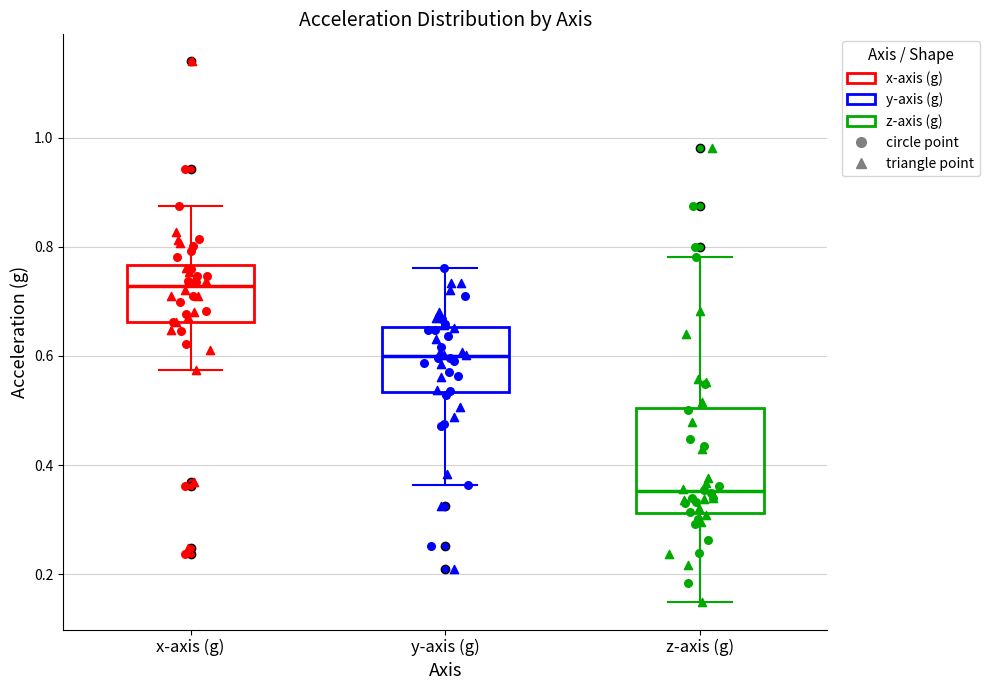

Which box's median line is the highest?

x-axis (g)